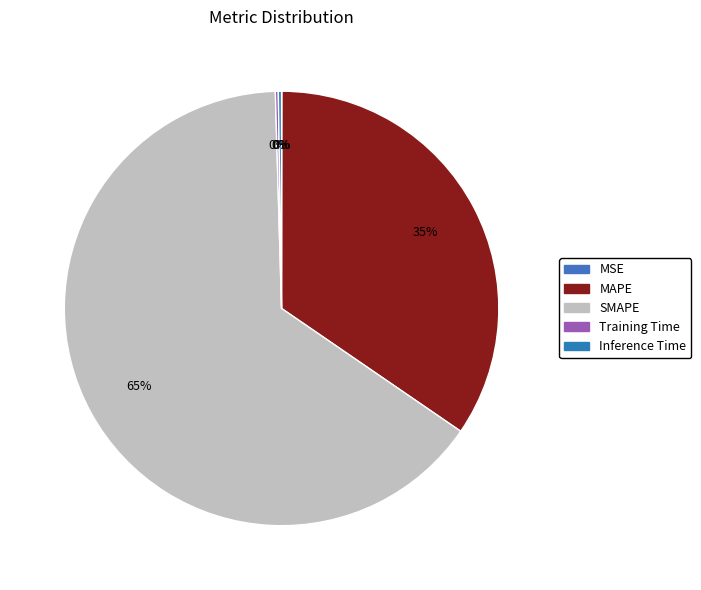

To the nearest percent, what percentage of the pie is SMAPE?

65%